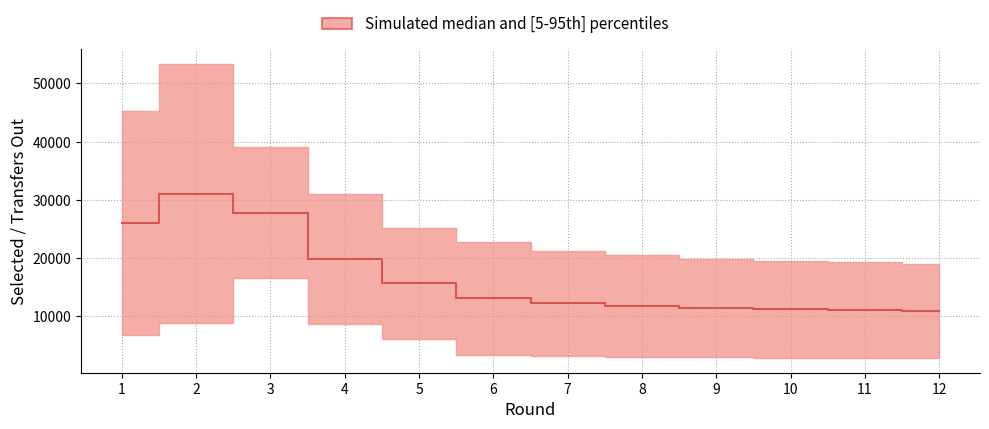

At which label does the data first exceed 13139?

1